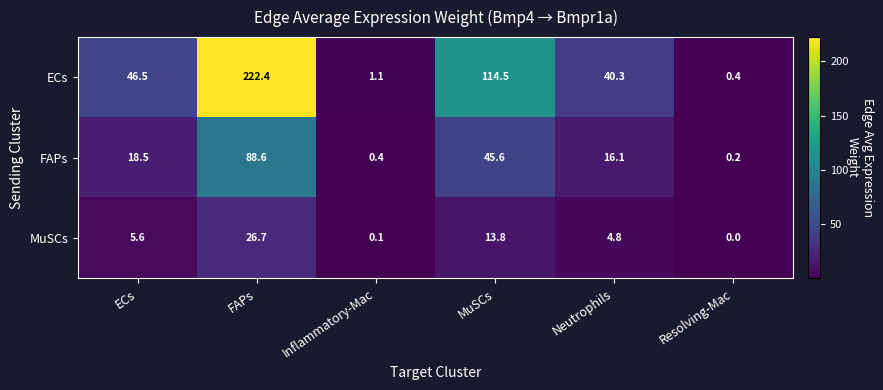

Where is FAPs nearest to the value 44?

MuSCs